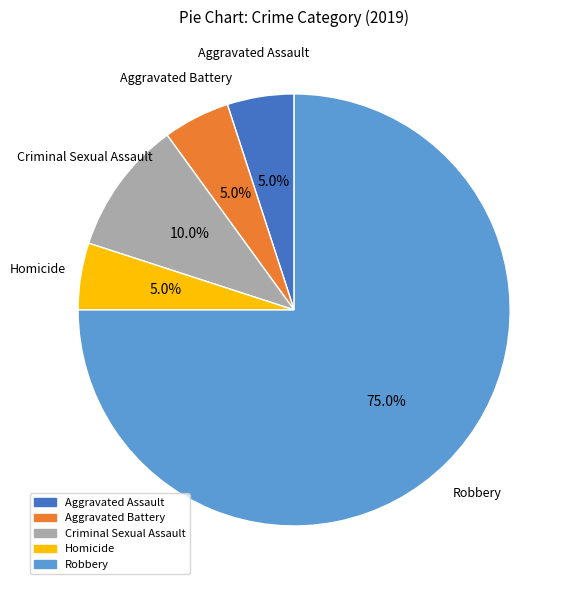

What is the largest slice in the pie chart?

Robbery